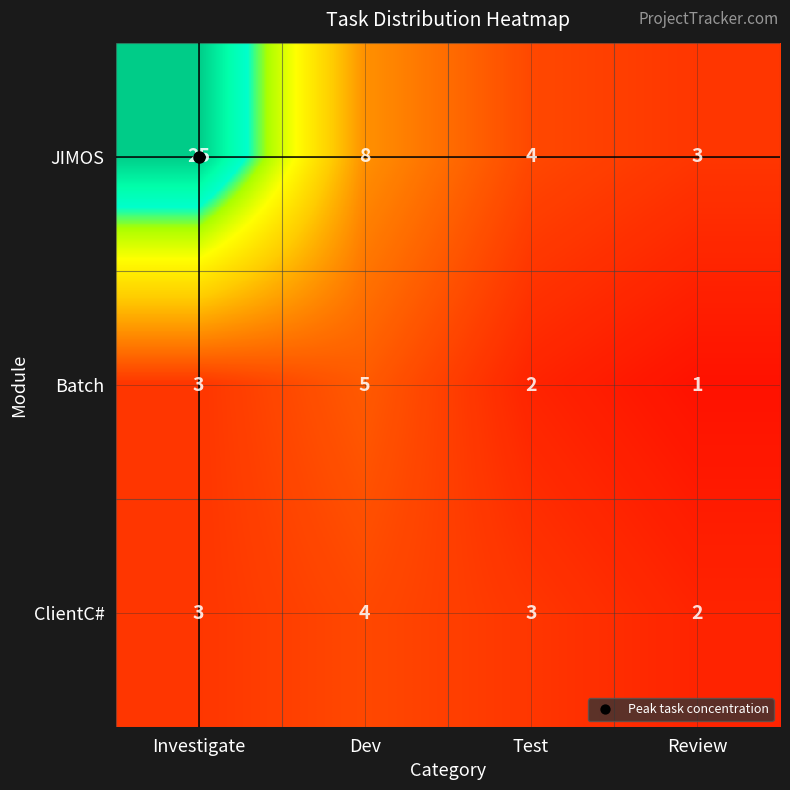

Is it true that ClientC# equals 0 at Review?

False